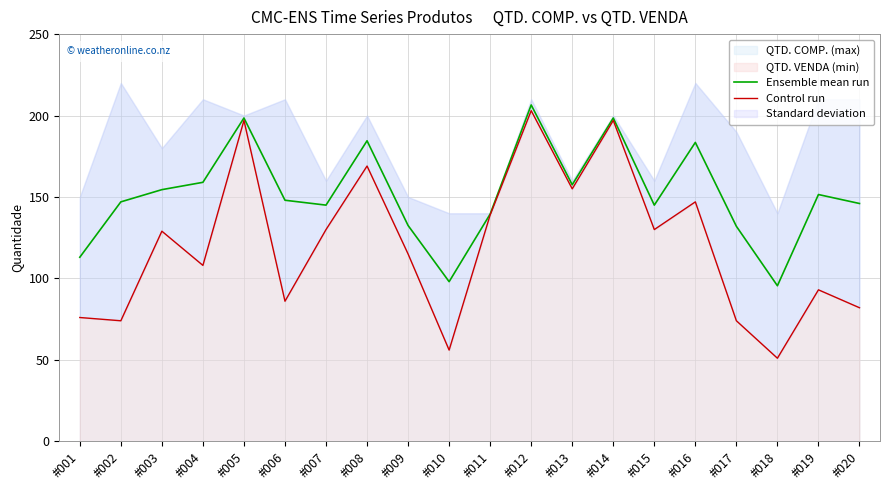

Which category has the lowest value in the Ensemble mean run series?

#018